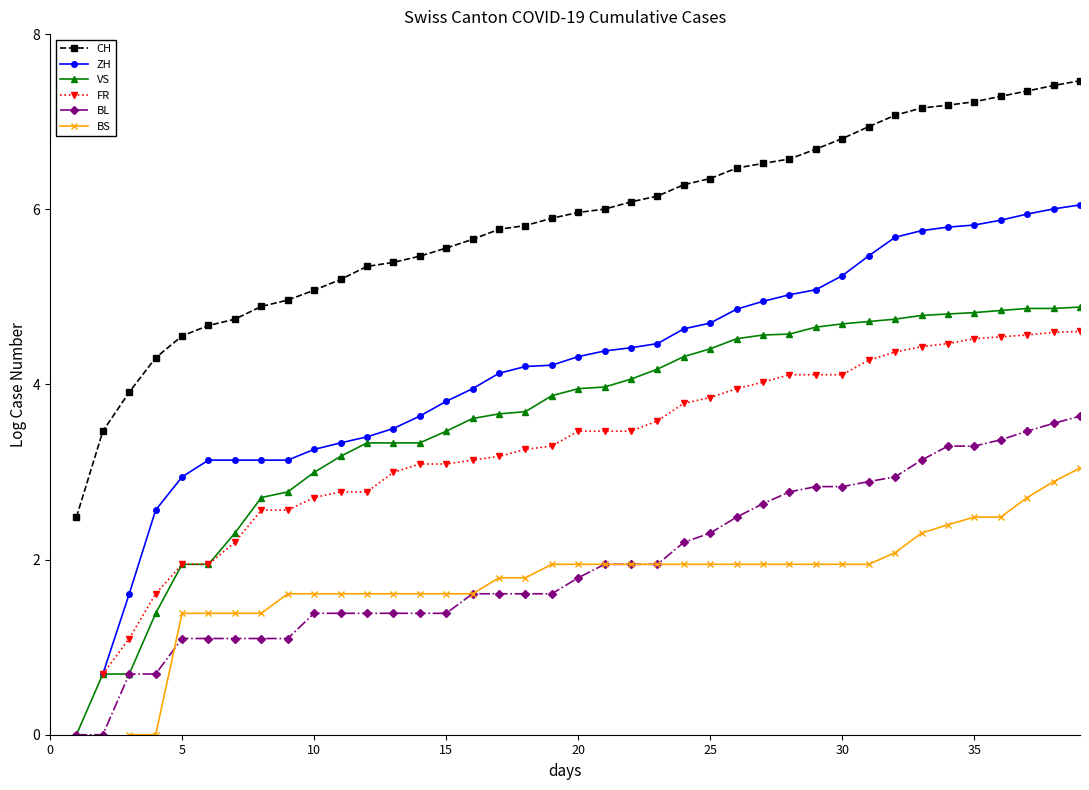

What are all the series names shown in the legend?

CH, ZH, VS, FR, BL, BS